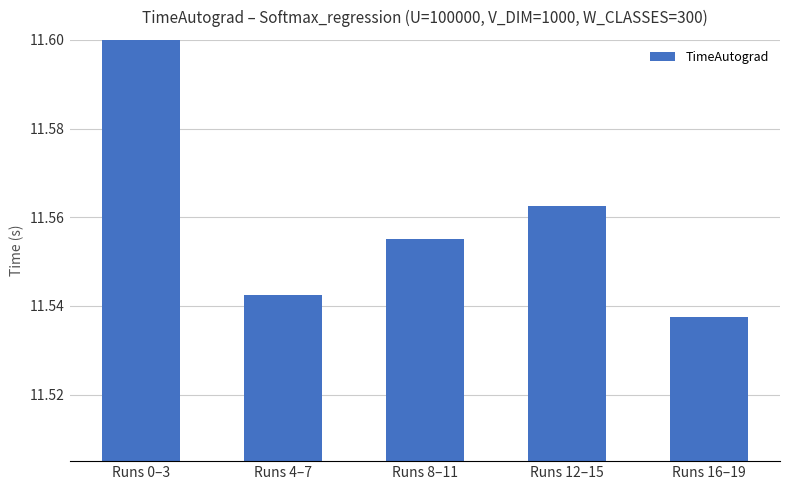

Reading right to left, what are all the values shown in this chart?

11.5	11.6	11.6	11.5	11.6